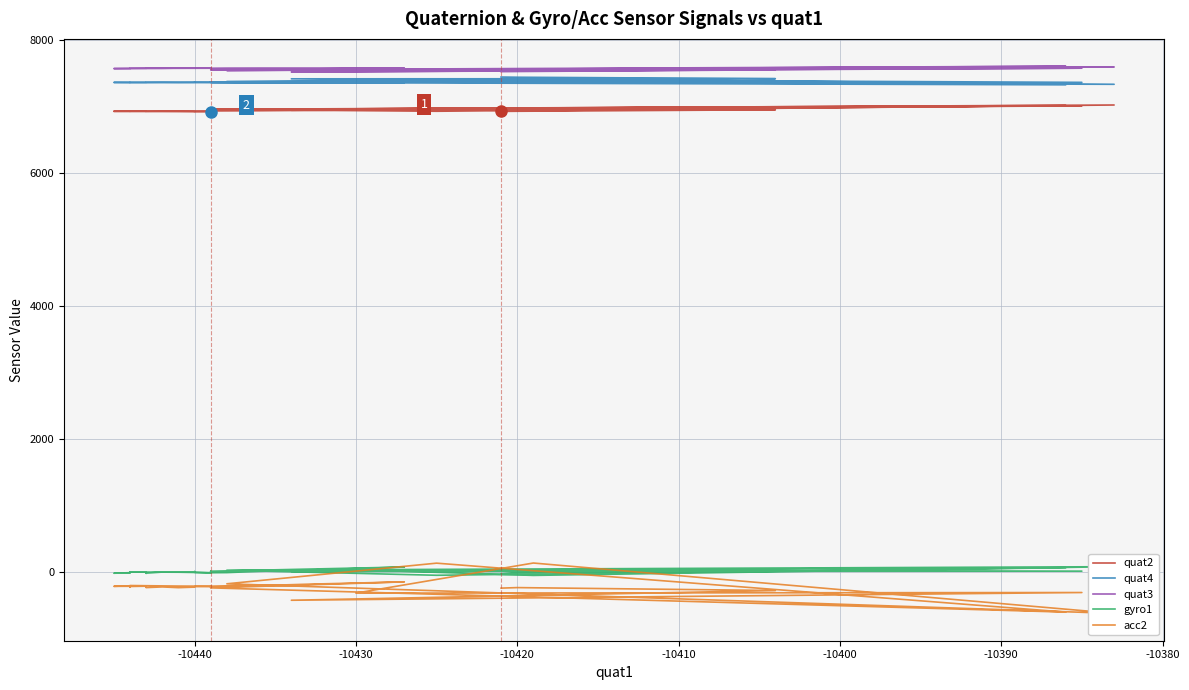

What is the greatest value displayed?

7601